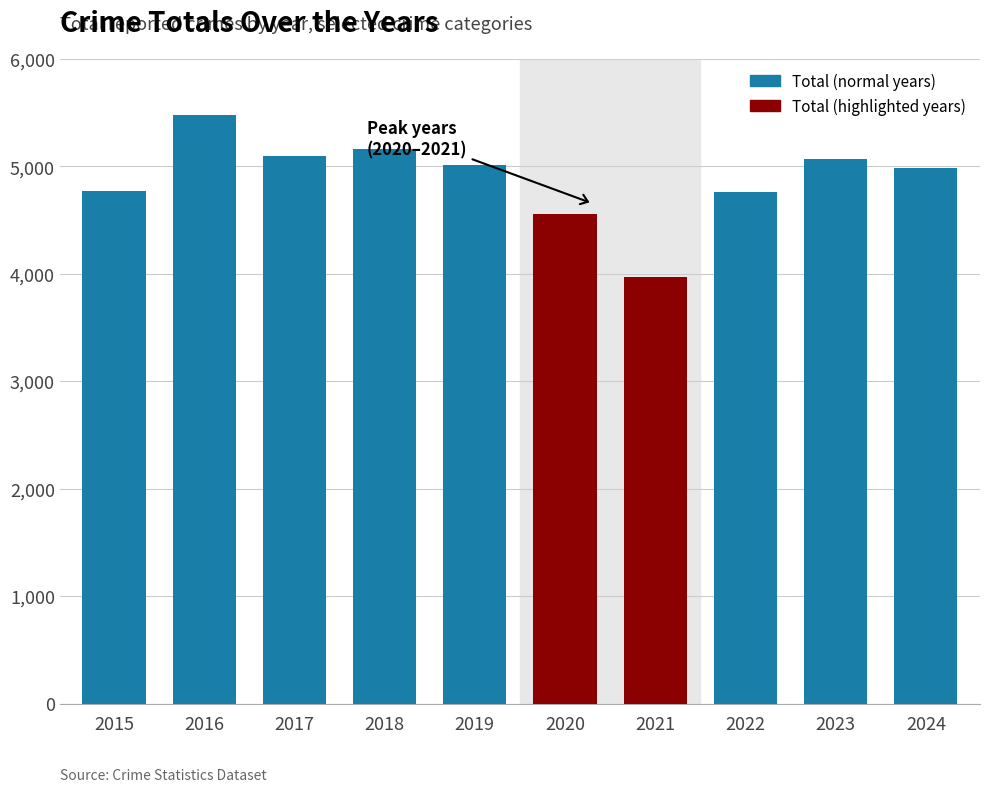

True or false: the data shows 7134 at 2021.

False